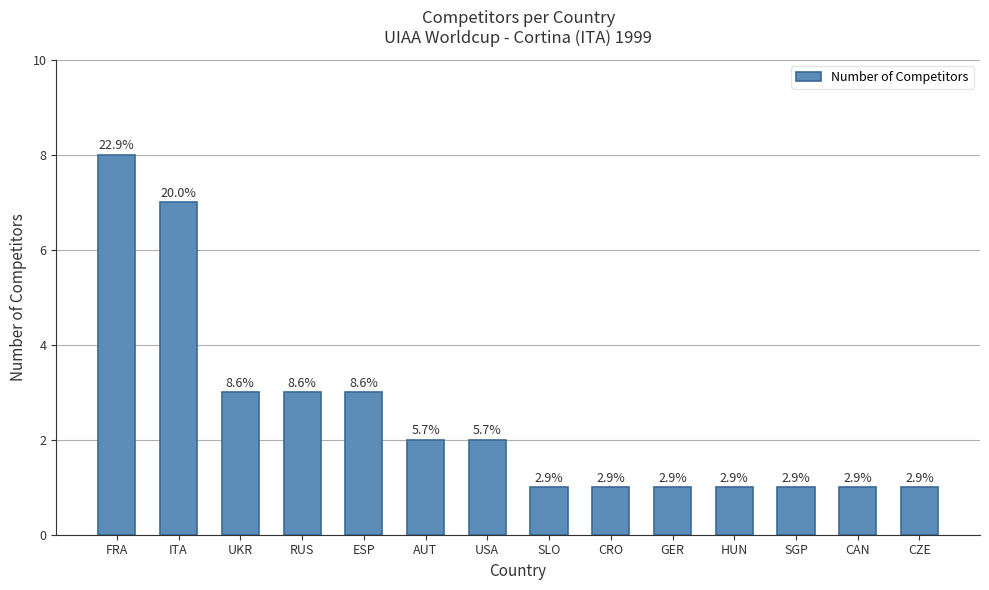

Are the bars horizontal?

No